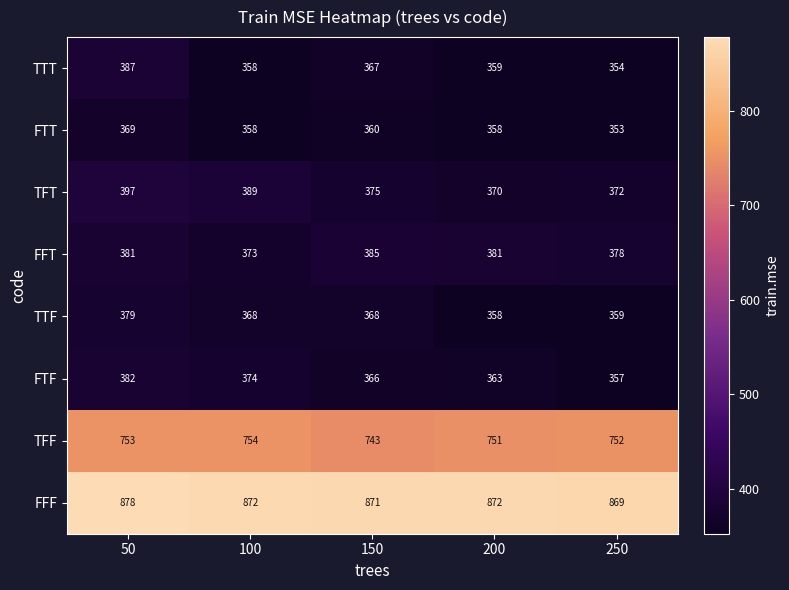

Rank the series by their maximum value, from lowest to highest.

FTT, TTF, FTF, FFT, TTT, TFT, TFF, FFF